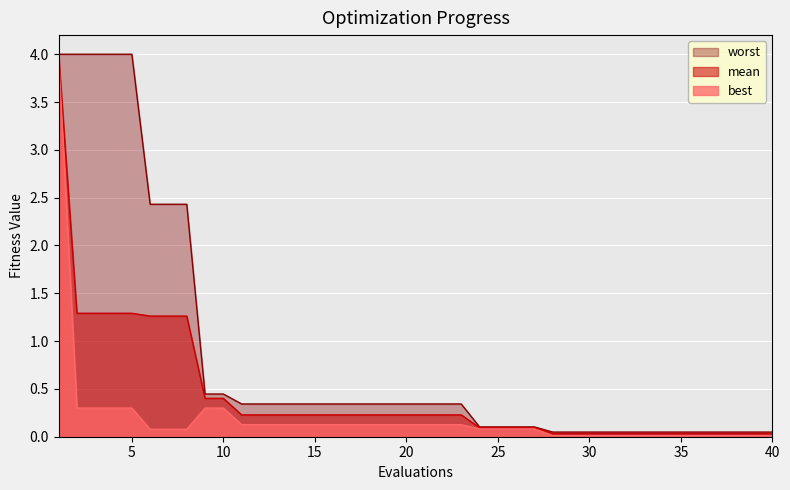

True or false: mean and worst cross at least once.

False